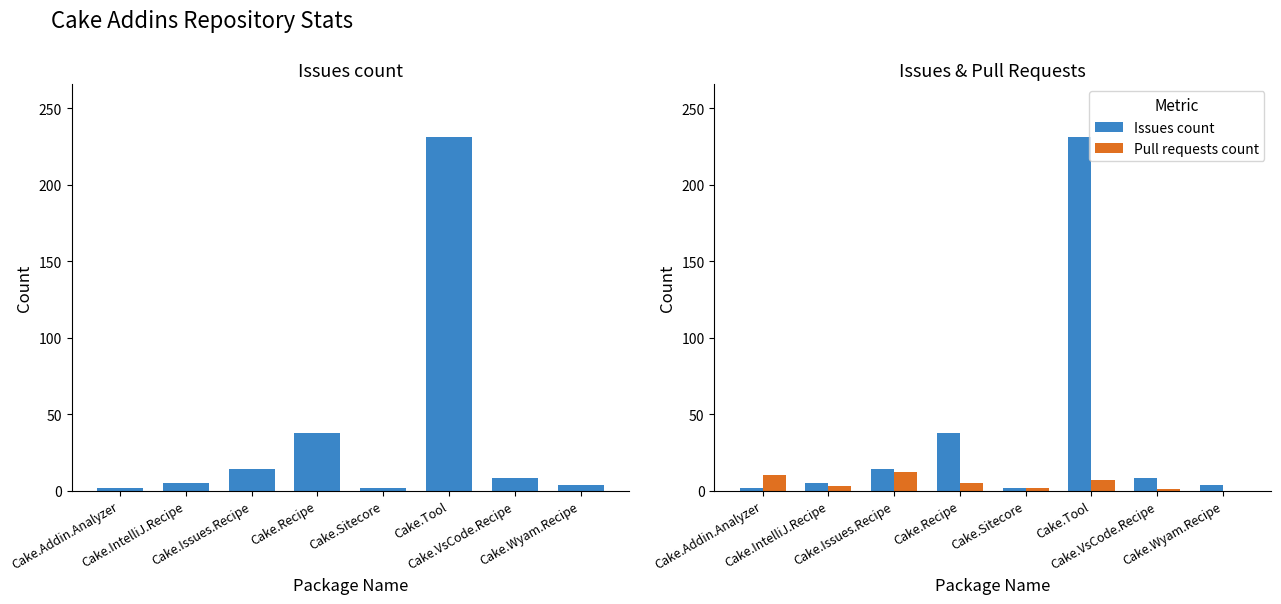

What are all the series names shown in the legend?

Issues count, Pull requests count